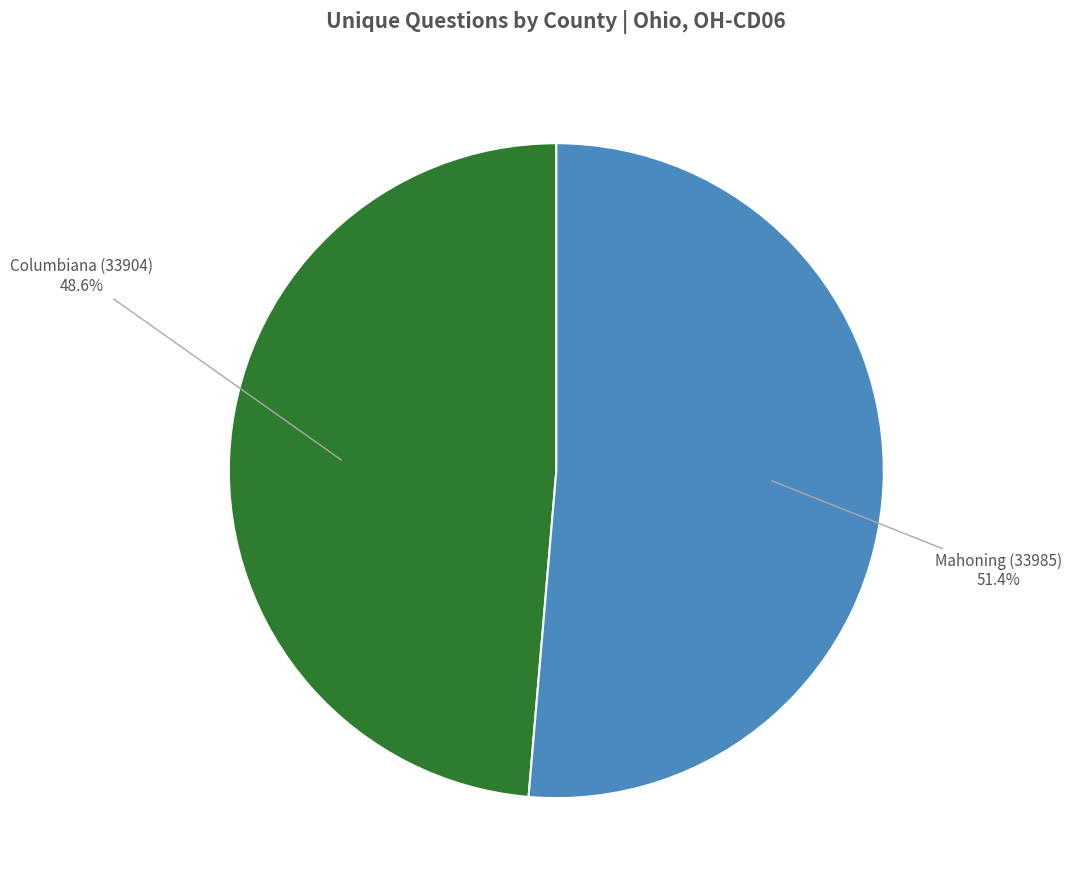

To the nearest percent, what portion does Columbiana (33904) represent?

49%